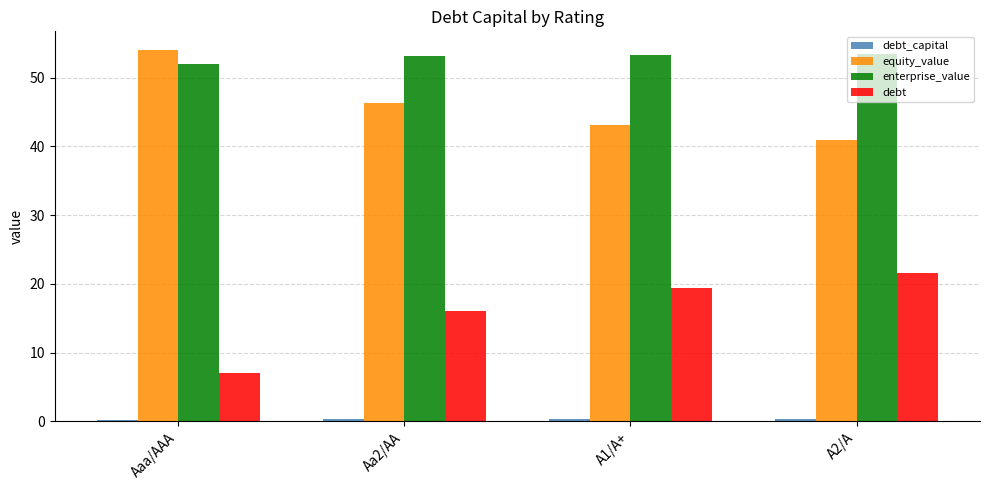

Where is debt nearest to the value 14?

Aa2/AA